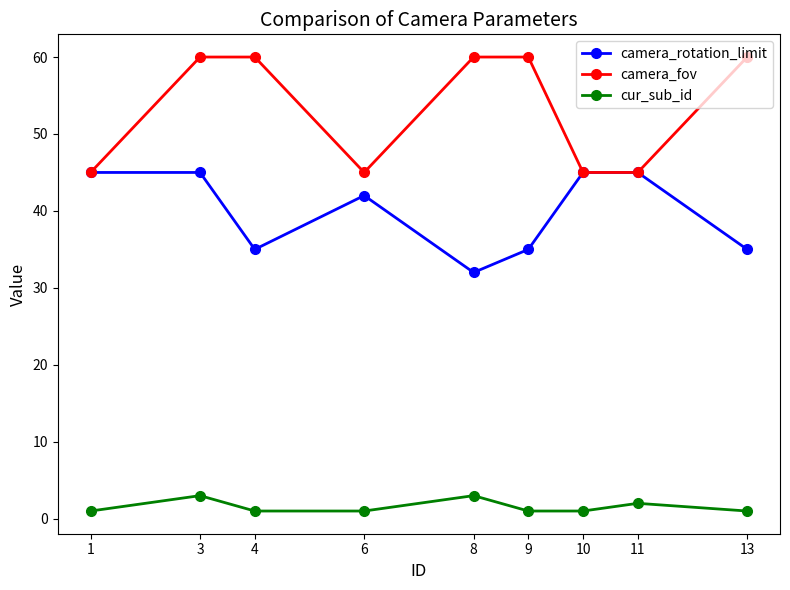

What is the sum of the camera_fov values at 4 and 10?

105